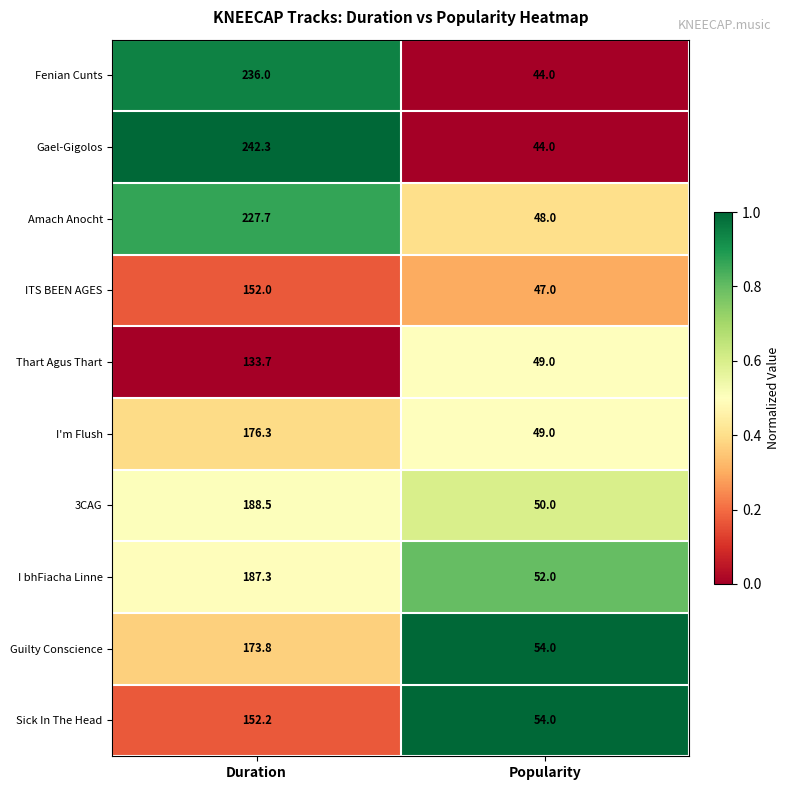

What is the greatest value displayed?

242.3